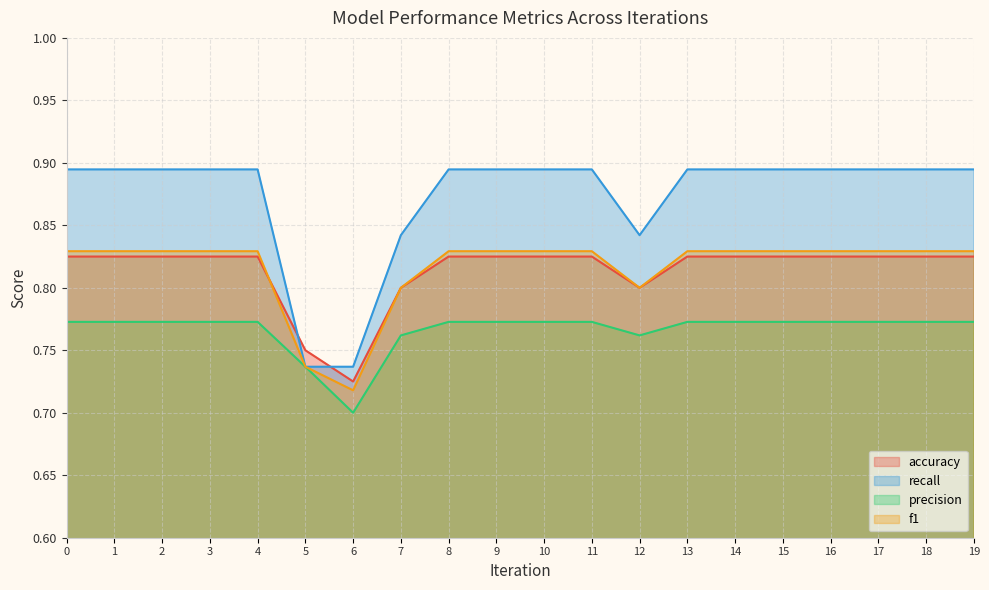

What are all the series names shown in the legend?

accuracy, recall, precision, f1